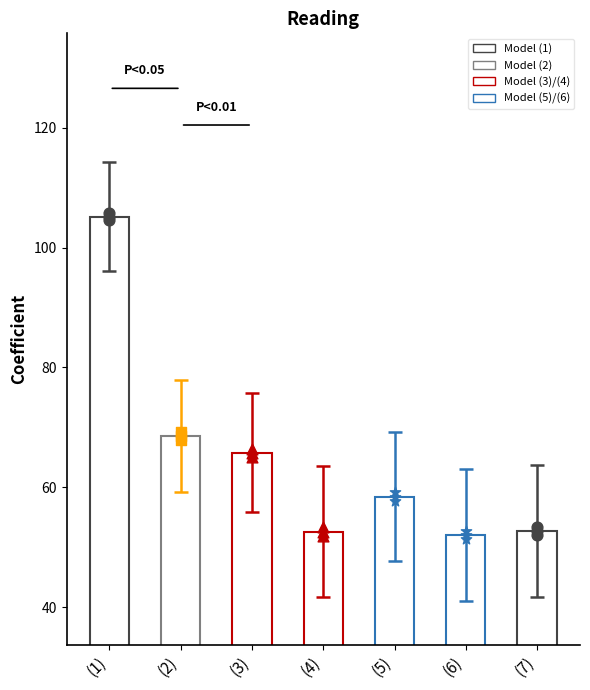

Is the value of SE at (1) greater than the value of Coefficient at (2)?

No